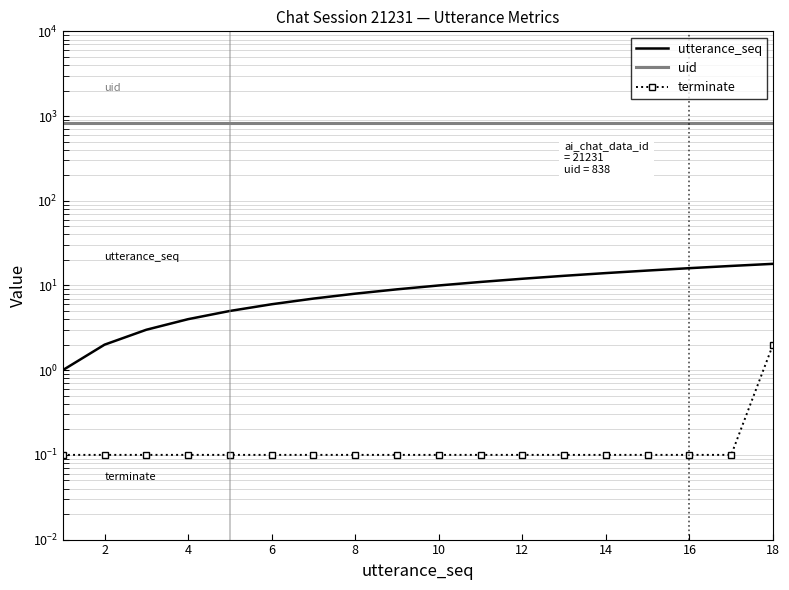

True or false: terminate has more than 1 points higher than both neighbors.

False